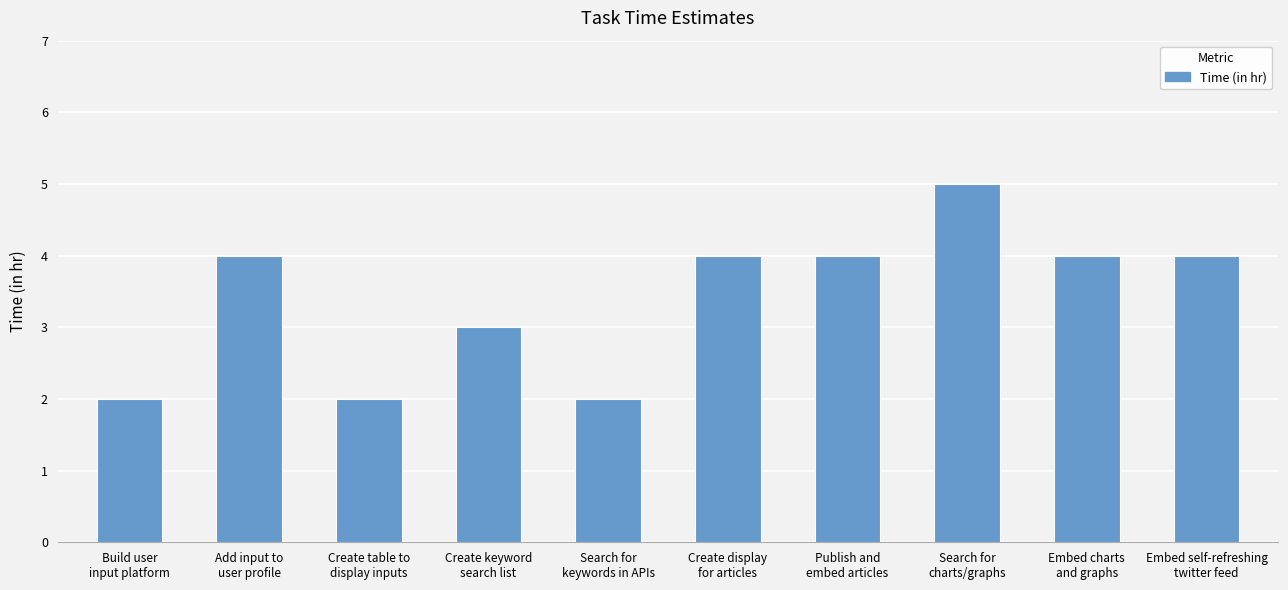

How many bars are there in total?

10